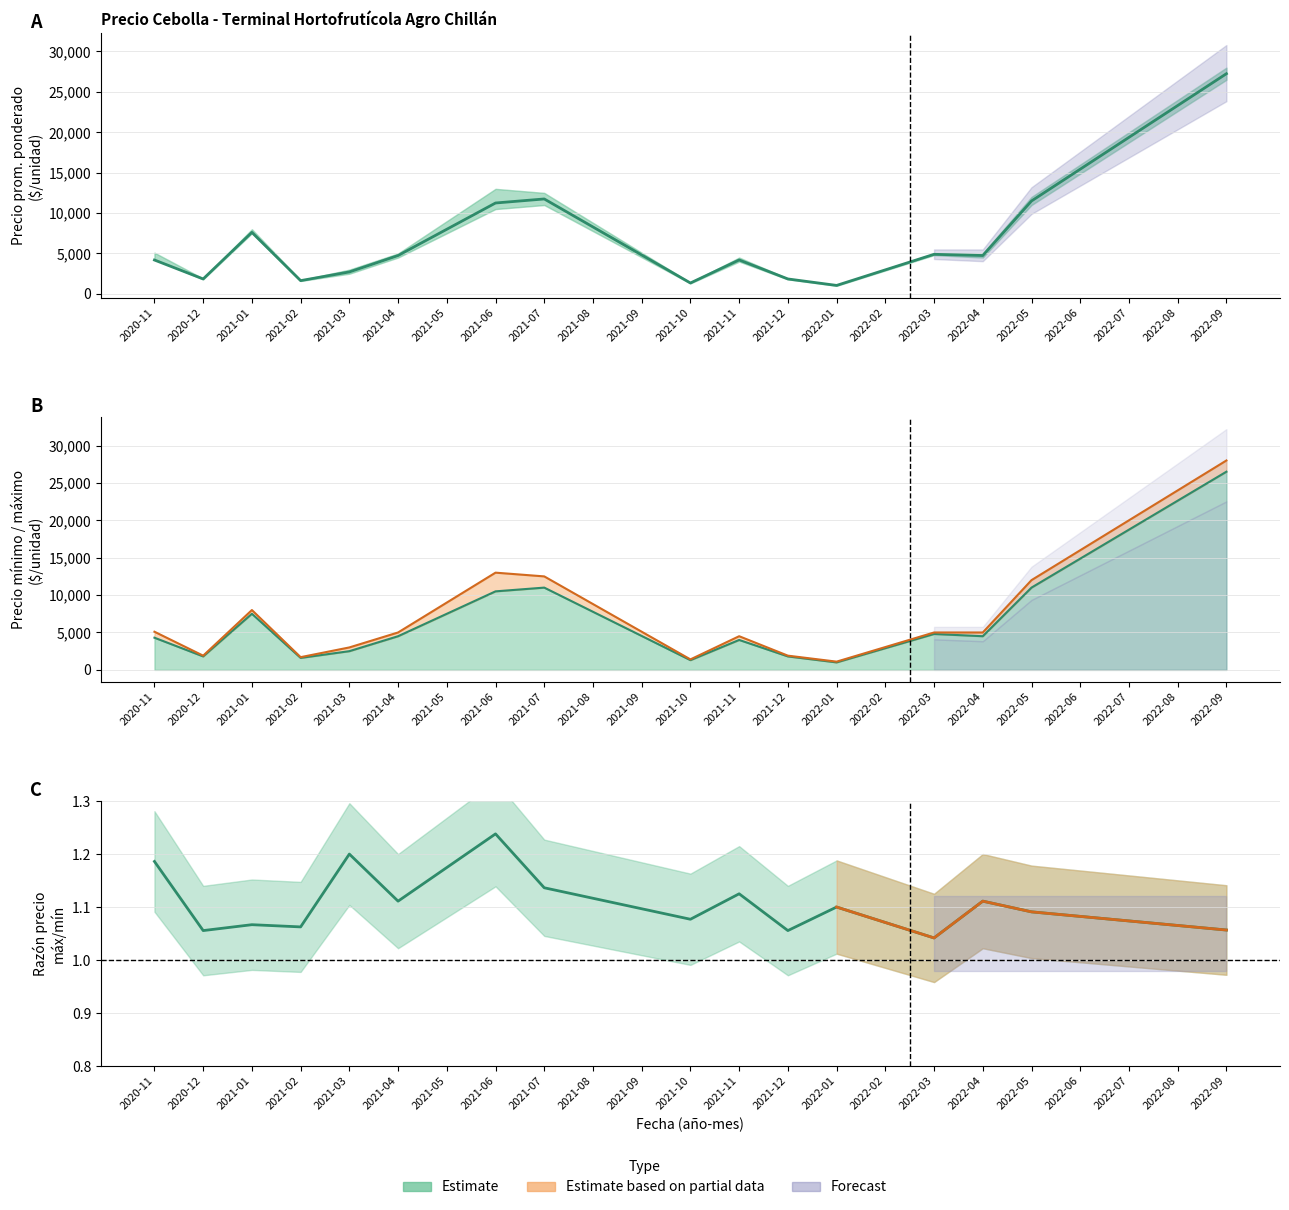

Does the chart display data point markers on the line(s)?

No